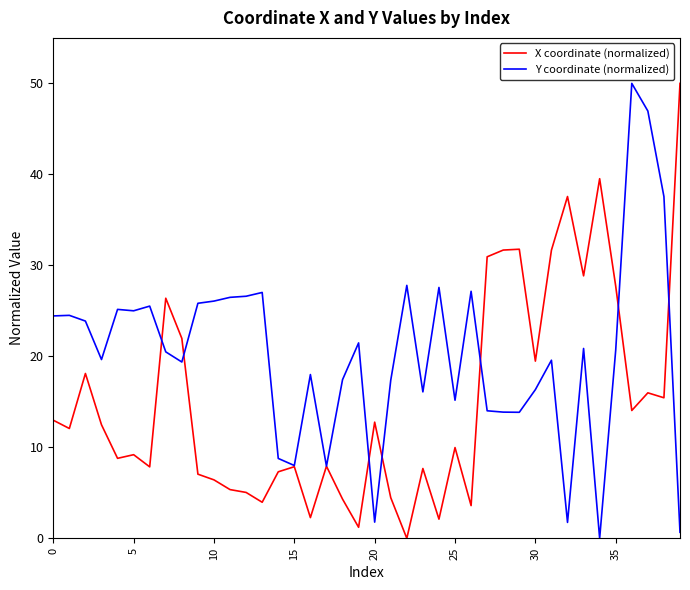

Which series has the largest total across all categories?

Y coordinate (normalized)